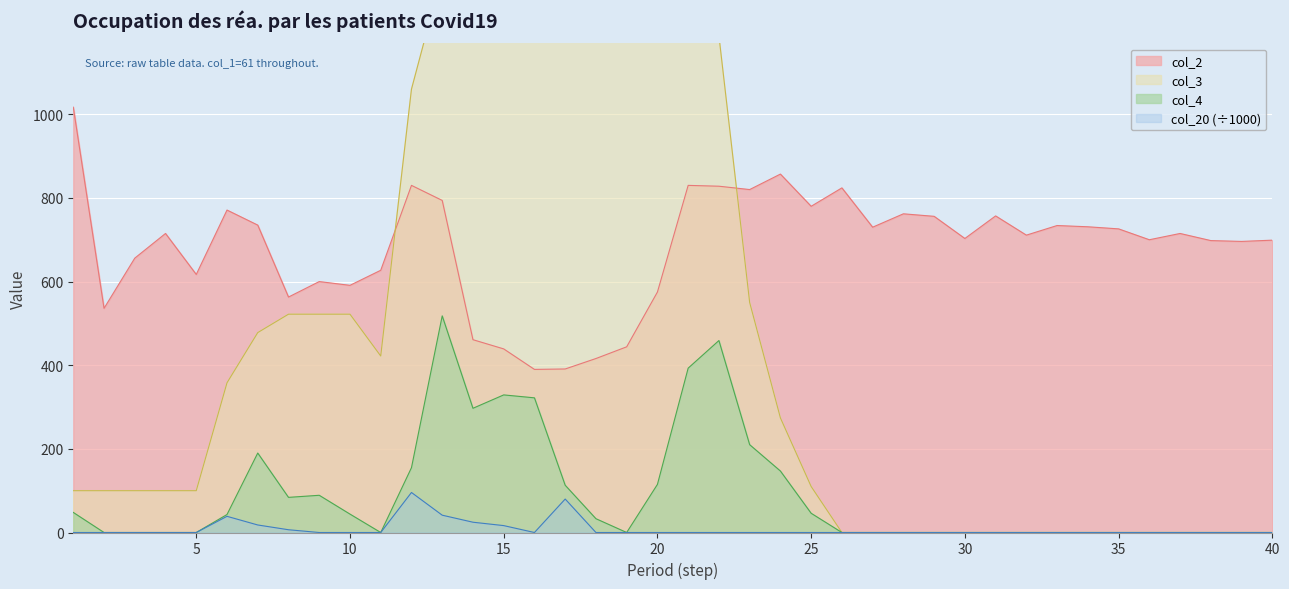

True or false: col_4 and col_2 cross at least once.

False